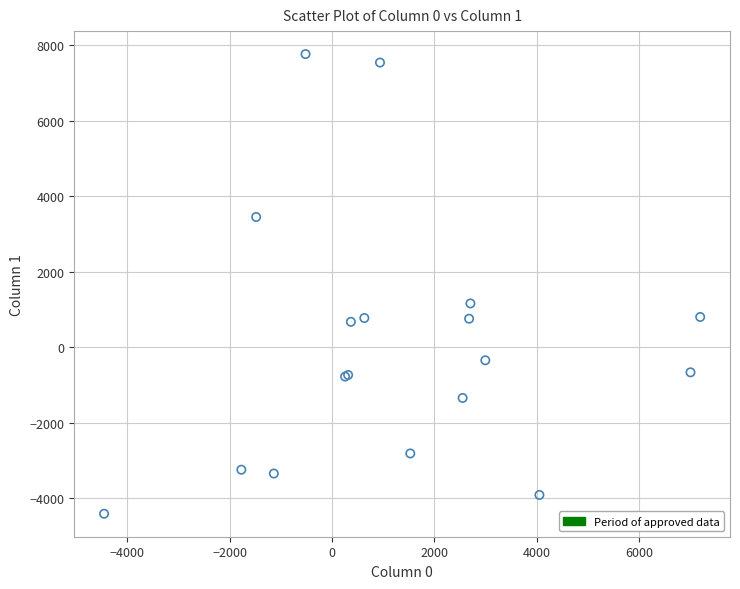

What Y value in the scatter plot is closest to 1679?

1162.1